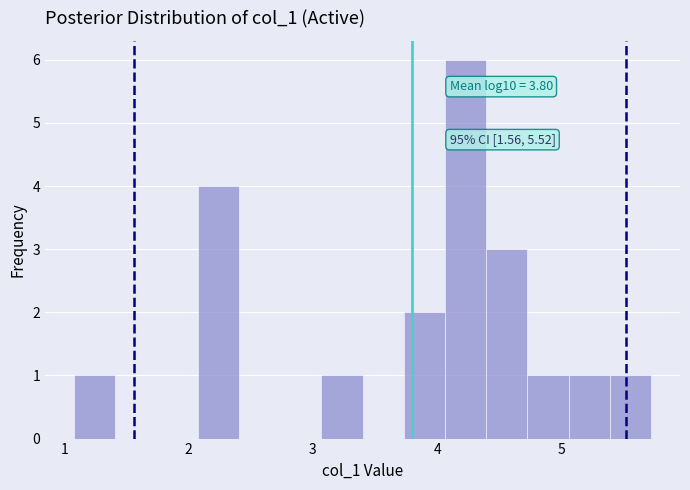

Around what value on the x-axis is the tallest bar? Give the approximate position of its centre, as read against the axis.

4.2